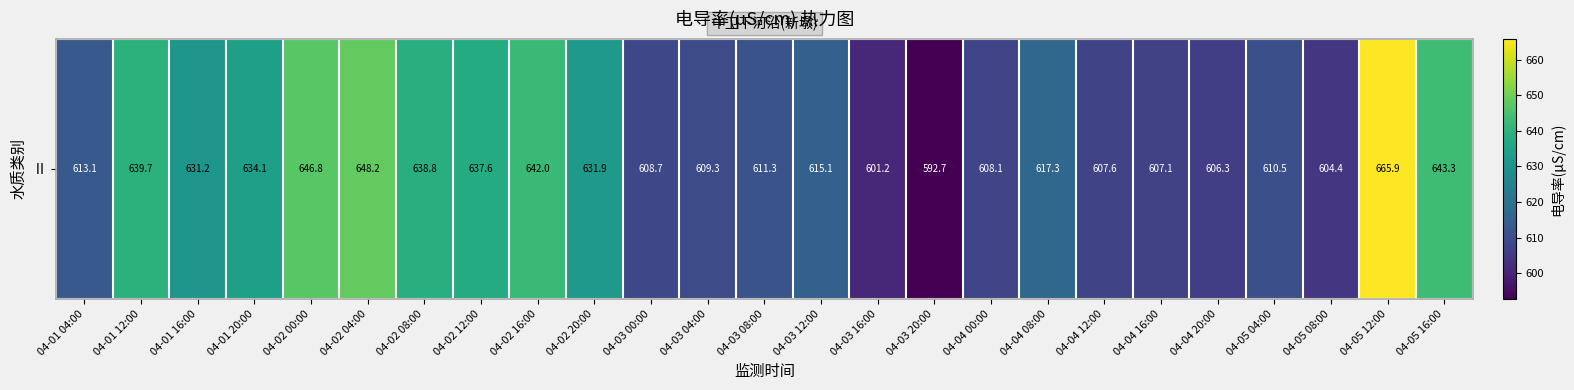

The value at 04-01 20:00 is 955.1. True or false?

False